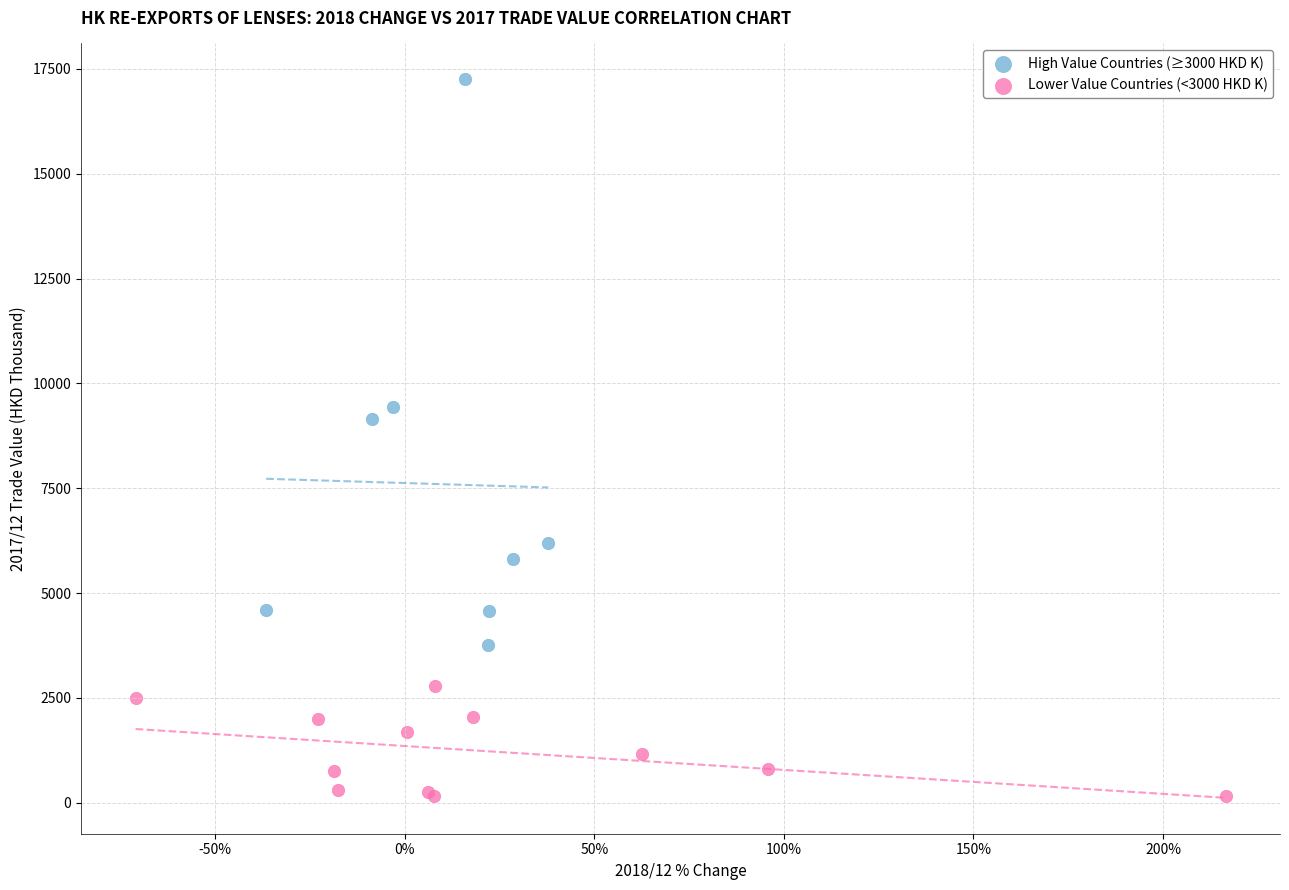

Which series reaches the minimum Y coordinate?

Lower Value Countries (<3000 HKD K)